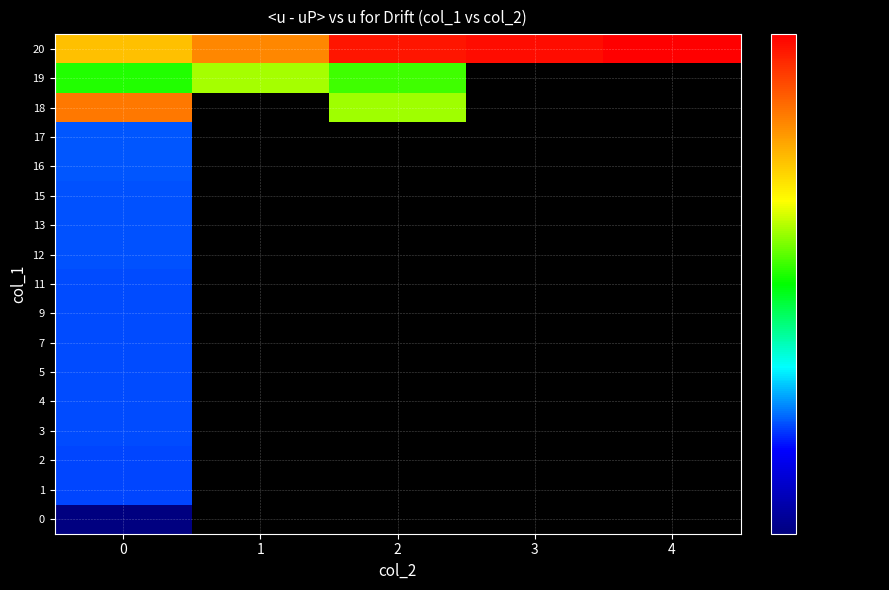

What is the spread (max minus min) of values at 3?

1470521994.0